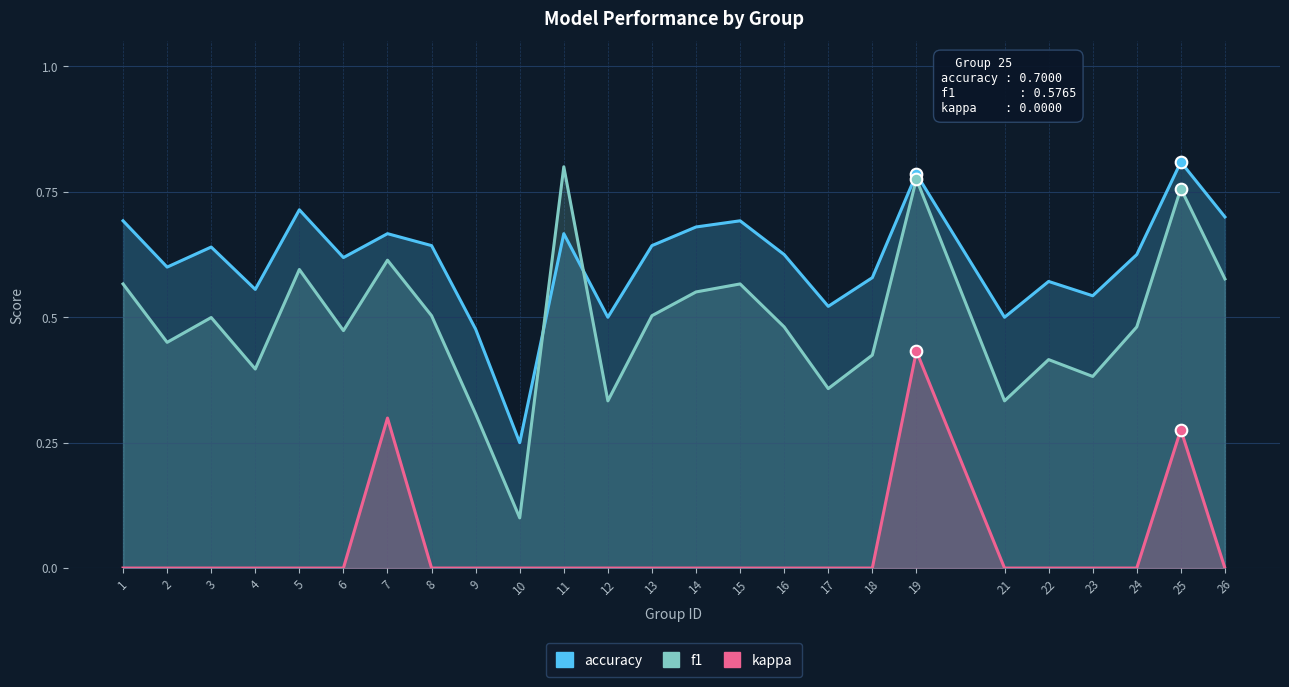

What are all the series names shown in the legend?

accuracy, f1, kappa